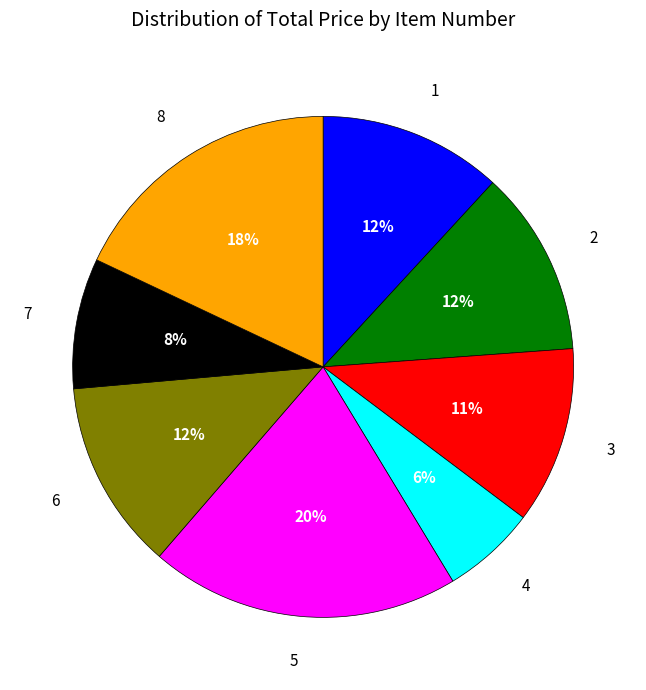

Is the sum of 5 and 6 greater than half?

No